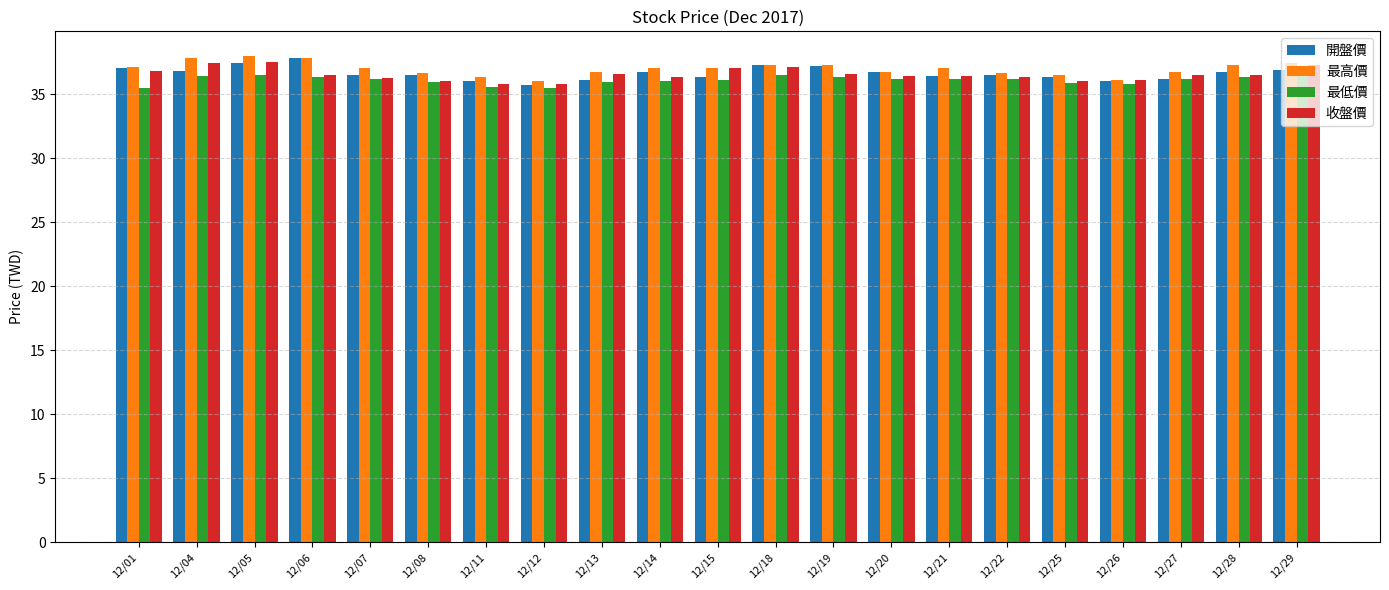

The value of 收盤價 at 12/21 is 16.6. True or false?

False